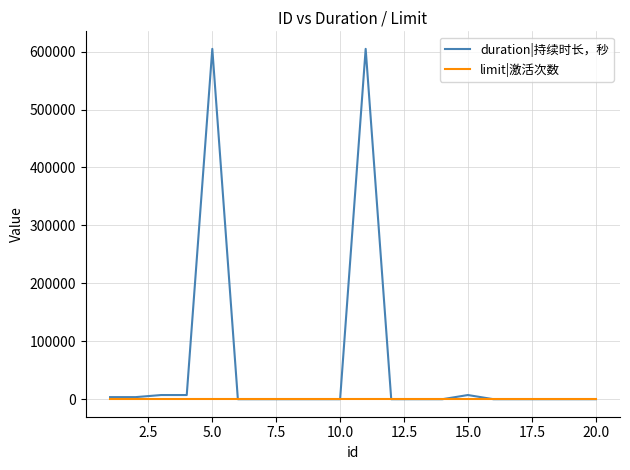

Rank the series by their maximum value, from highest to lowest.

duration|持续时长，秒, limit|激活次数